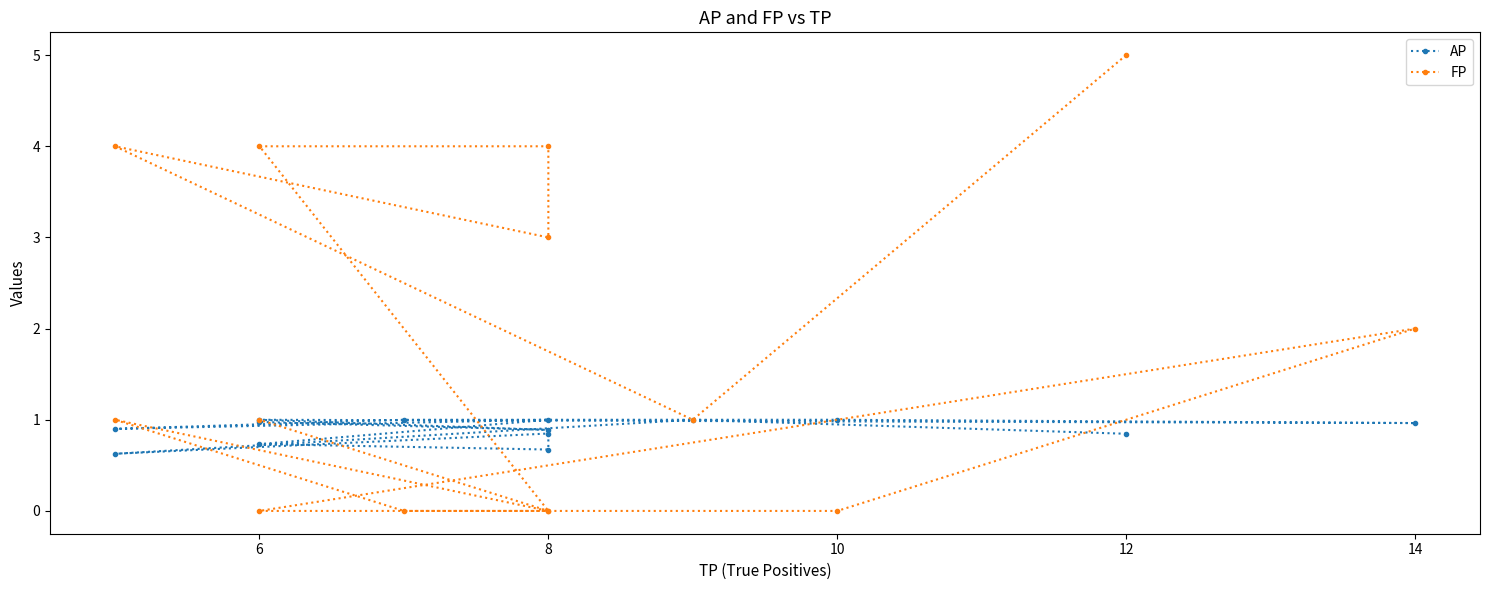

What is the label of the 9th point from the right?

6